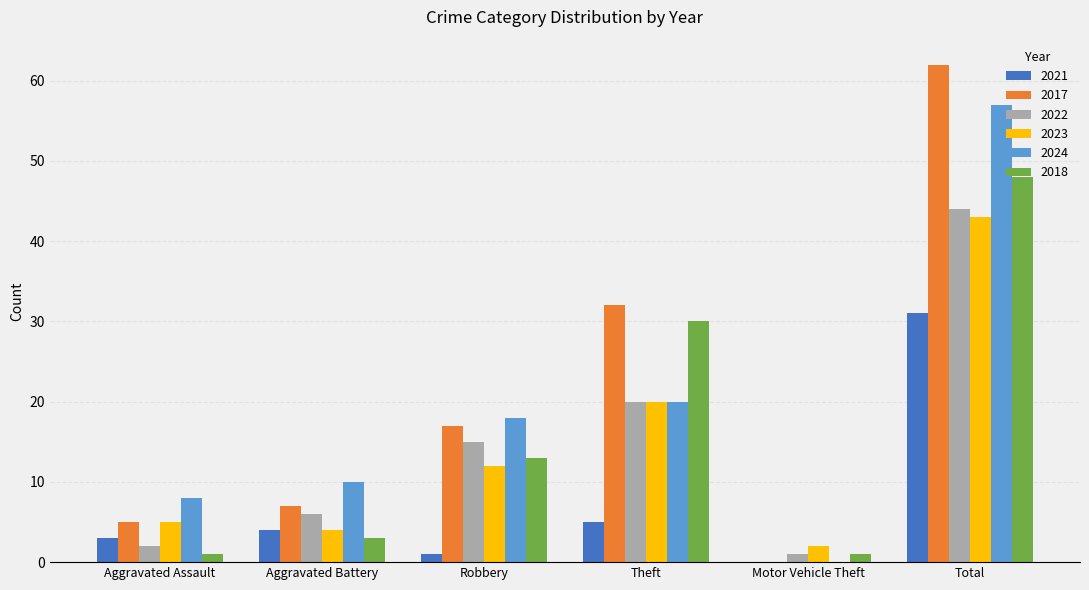

Between Aggravated Battery and Total, which series saw the biggest shift?

2017